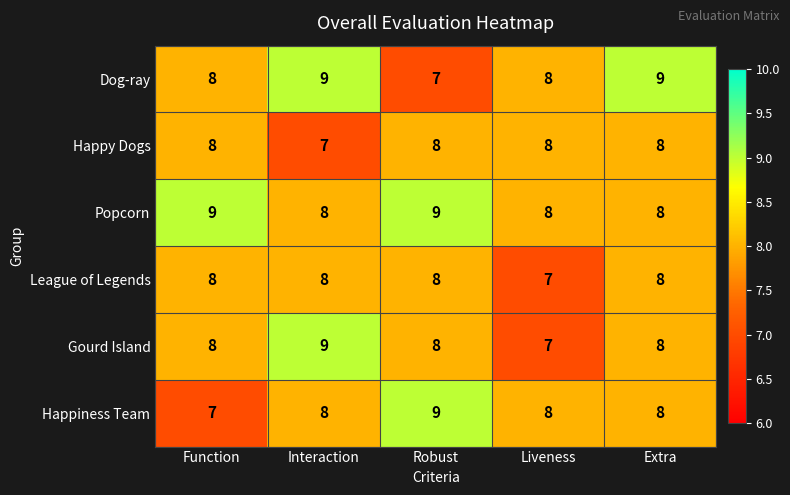

What is the minimum value shown in the chart?

7